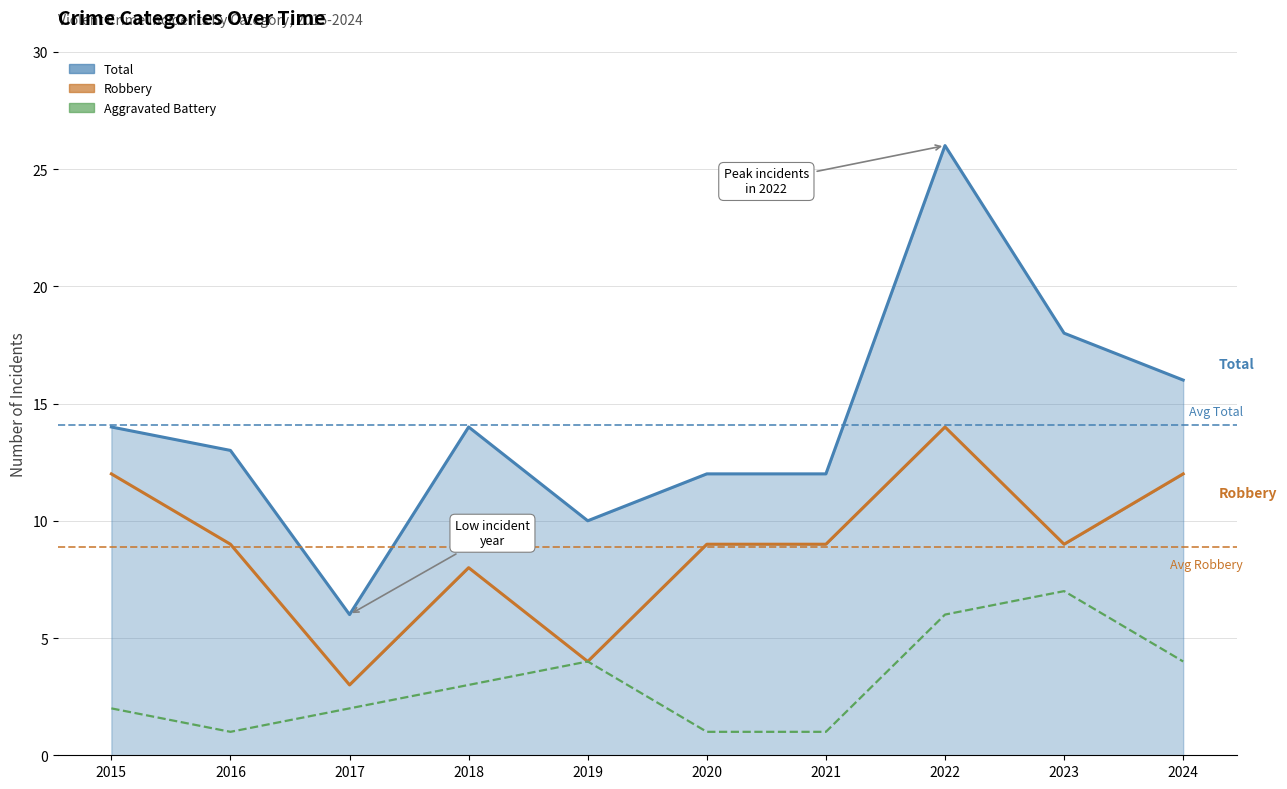

Which category has the highest value in the Total series?

2022